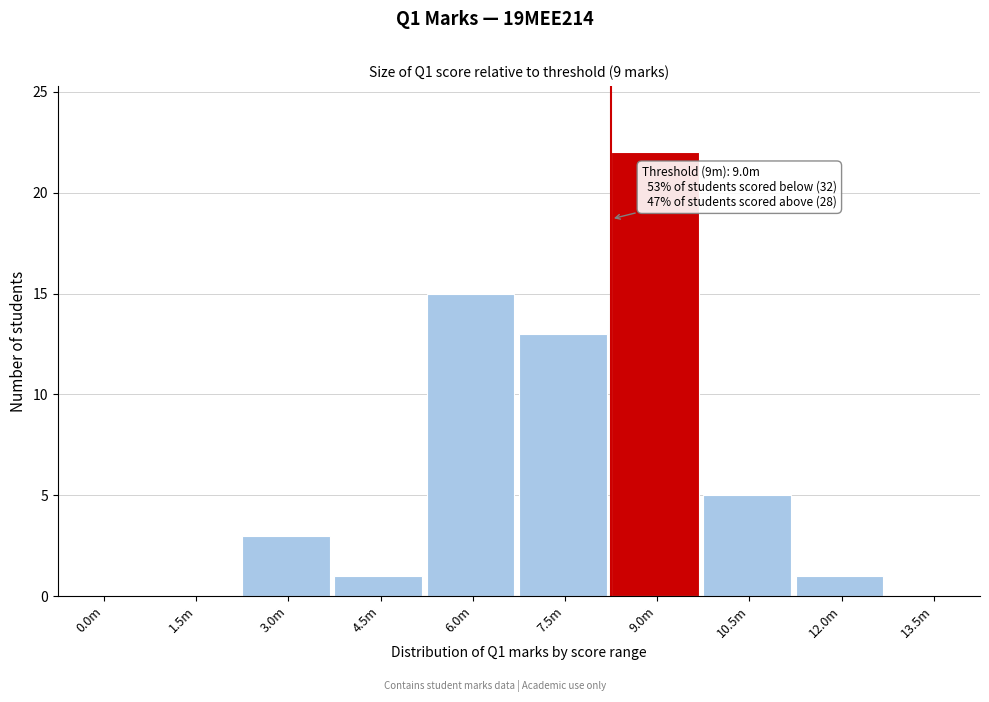

Reading right to left, transcribe all the data shown in this chart.

13.5m=0	12.0m=1	10.5m=5	9.0m=22	7.5m=13	6.0m=15	4.5m=1	3.0m=3	1.5m=0	0.0m=0